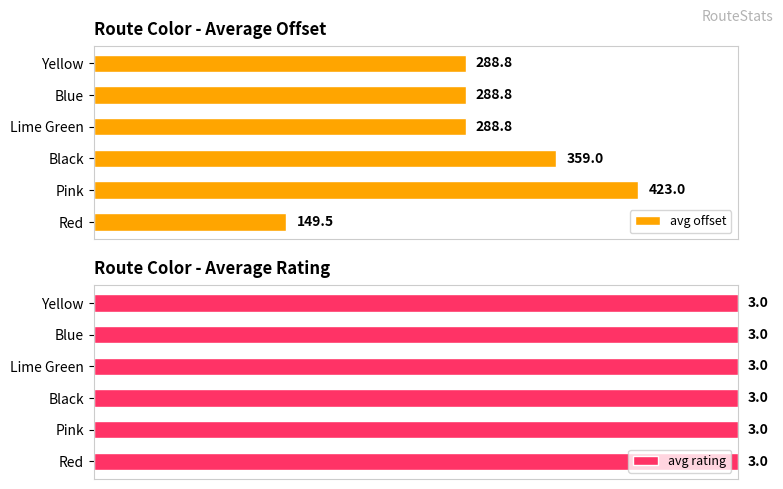

Which category has the highest value in the avg offset series?

Pink